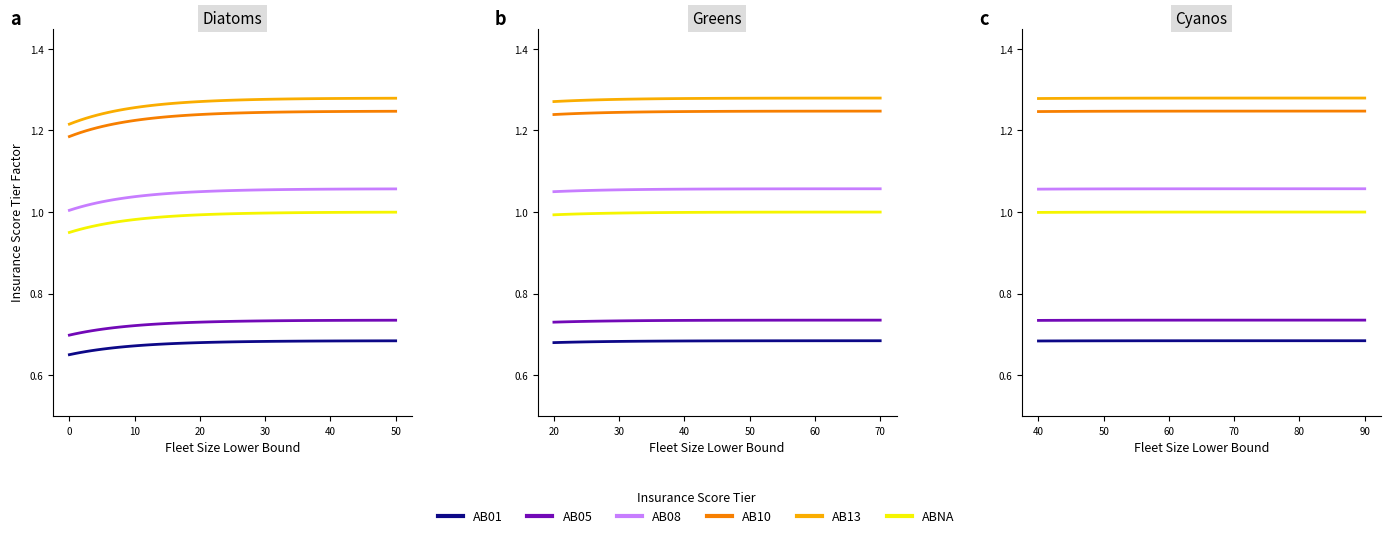

What is the value of the AB08 point at the 4th from the left?

1.1